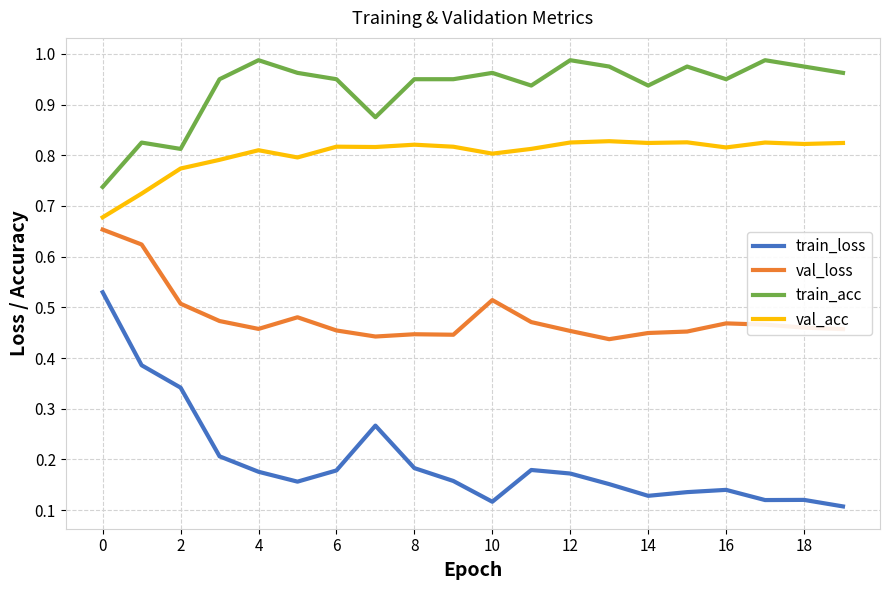

True or false: val_loss and train_loss intersect in this chart.

False